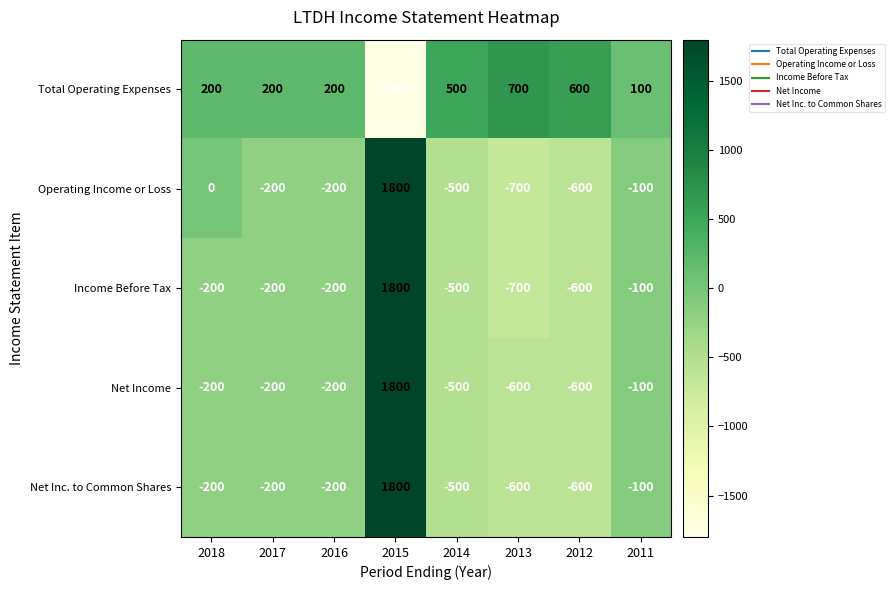

What is the minimum value for Operating Income or Loss?

-700